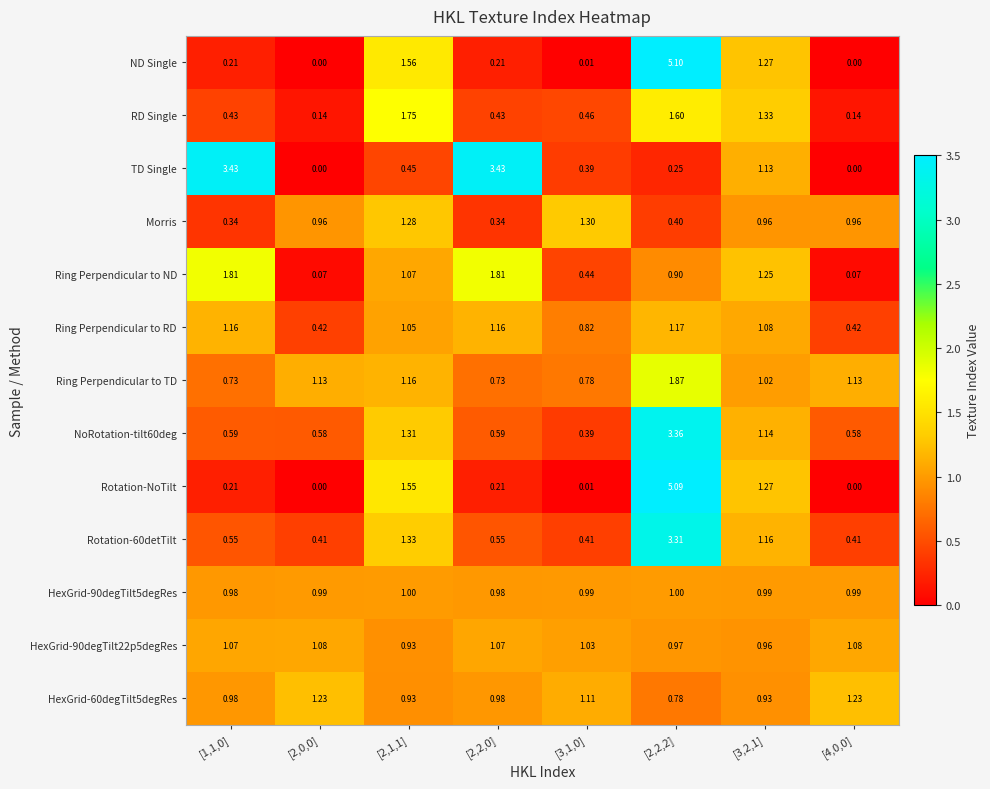

Between [2,1,1] and [3,2,1], which series saw the biggest shift?

TD Single